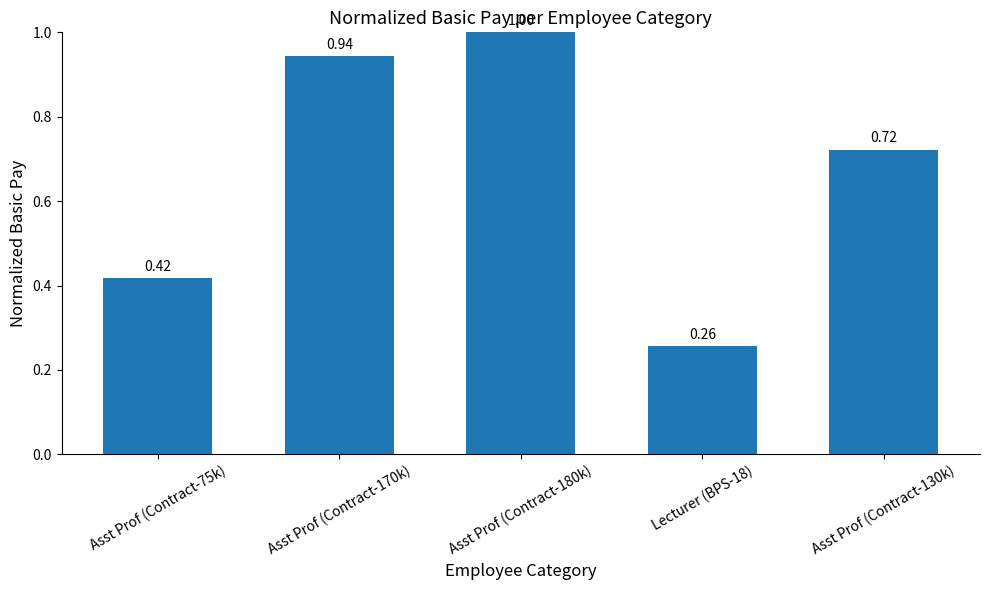

What is the sum of all values?

3.3